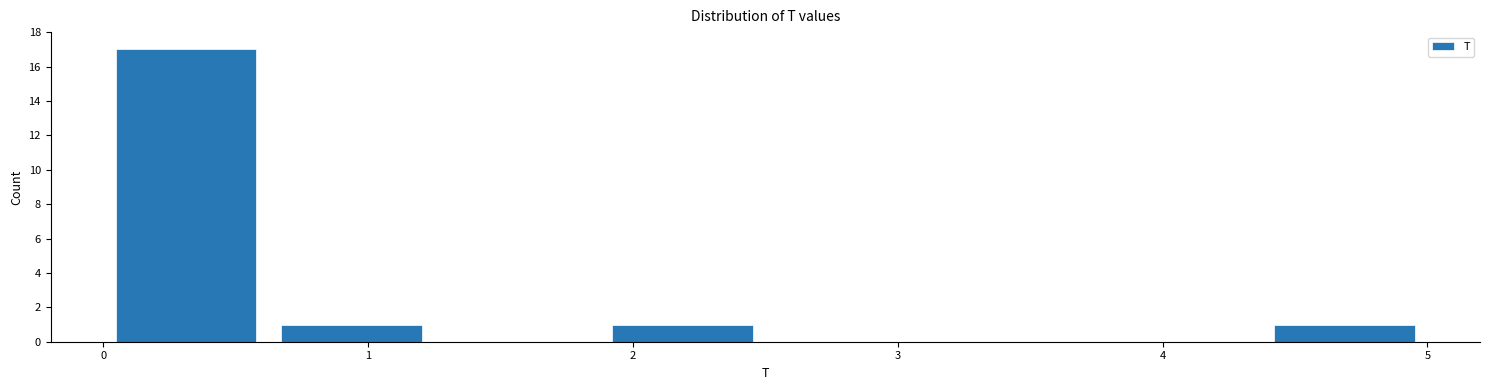

How tall is the bar that spans 4.4 to 5.0 on the x-axis? Neither the bar edges nor the heights are printed on the chart, so give them approximately, as read against the axes.

1